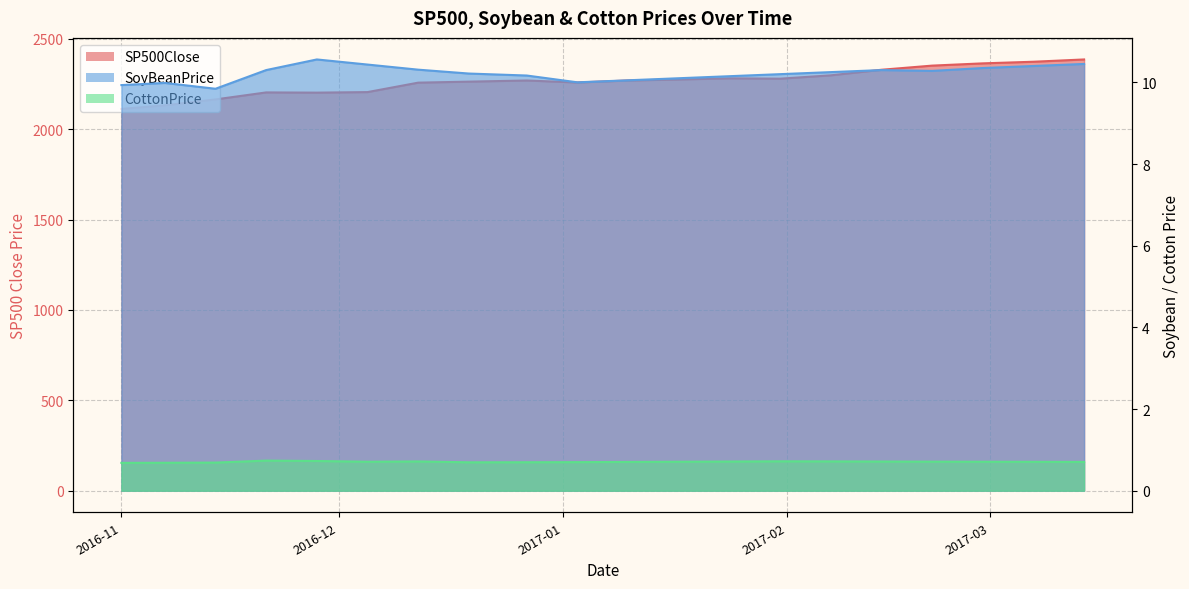

True or false: CottonPrice and SoyBeanPrice cross at least once.

False